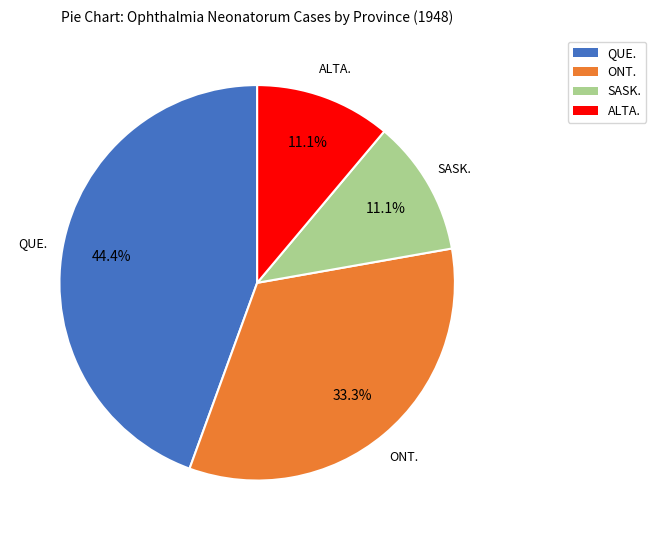

How much of the chart is everything except SASK.?

88.9%